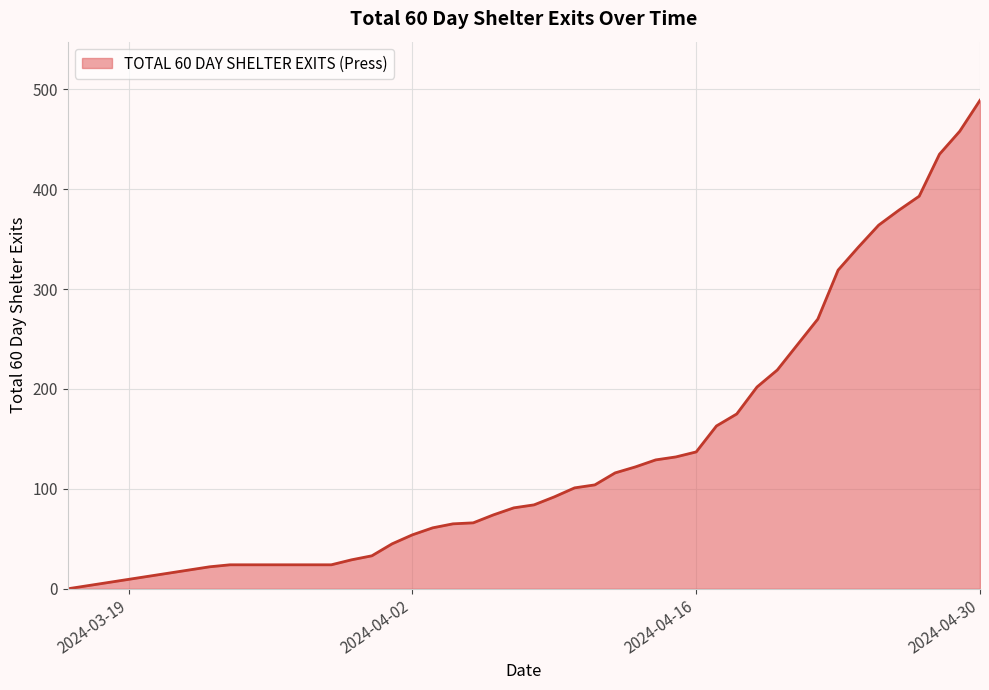

What is the maximum value shown in the chart?

489